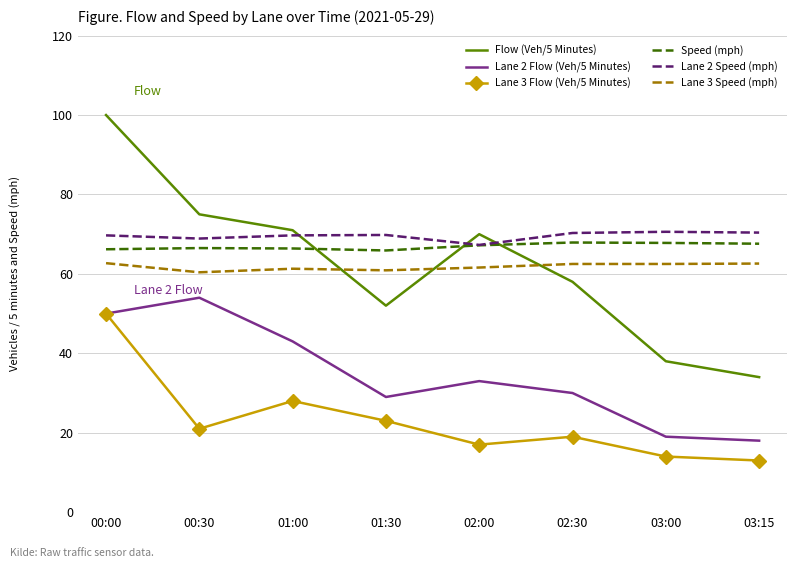

In Speed (mph), how many points are higher than both neighbors (excluding endpoints)?

2